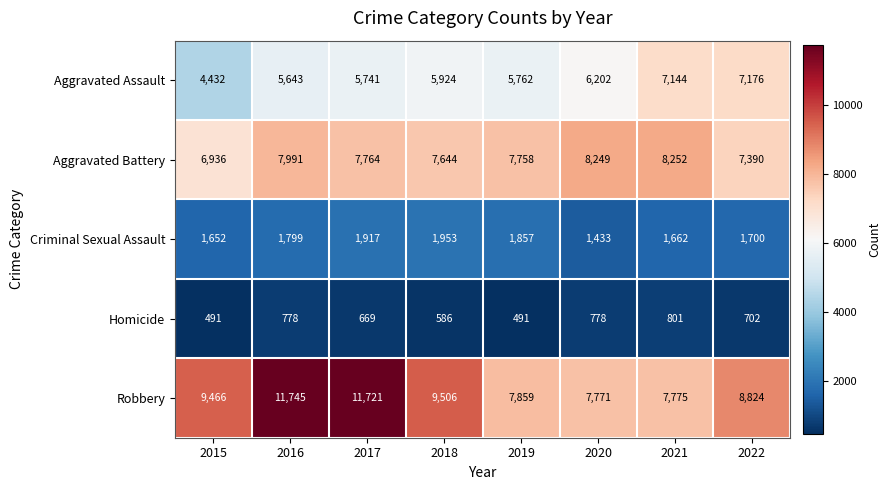

What is the spread (max minus min) of values at 2015?

8975